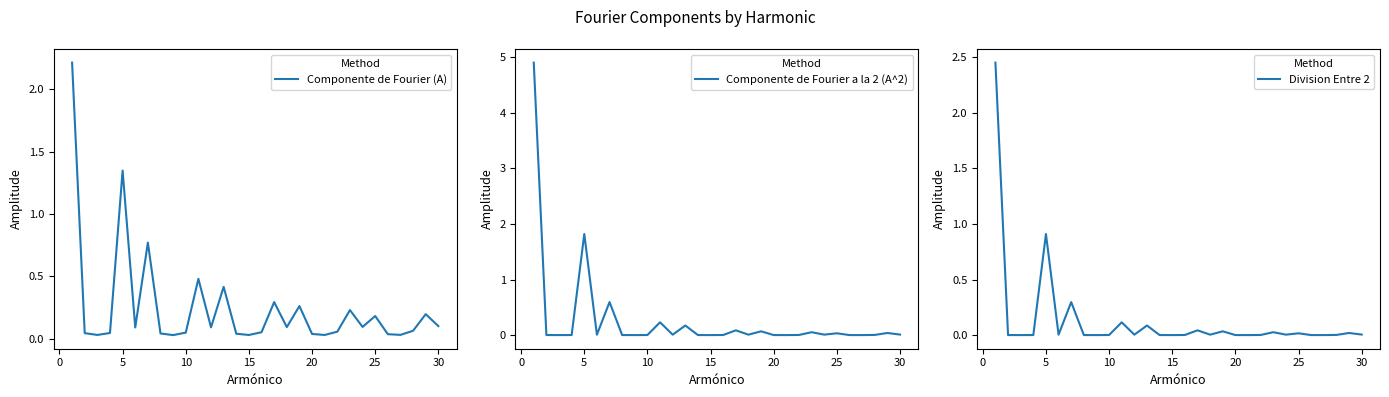

The Division Entre 2 series shows 0.9 at 5. True or false?

True